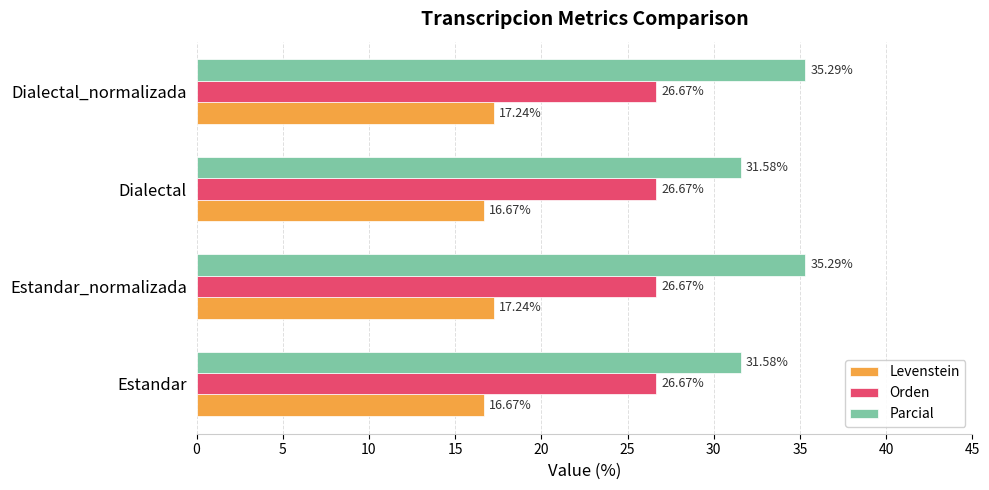

Which series has the widest spread of values?

Parcial